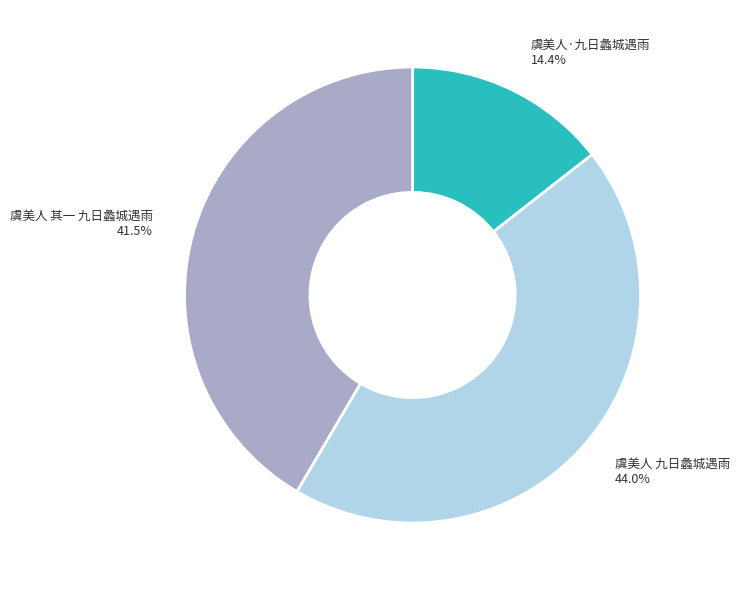

Which has a higher value, 虞美人 九日蠡城遇雨 or 虞美人 其一 九日蠡城遇雨?

虞美人 九日蠡城遇雨